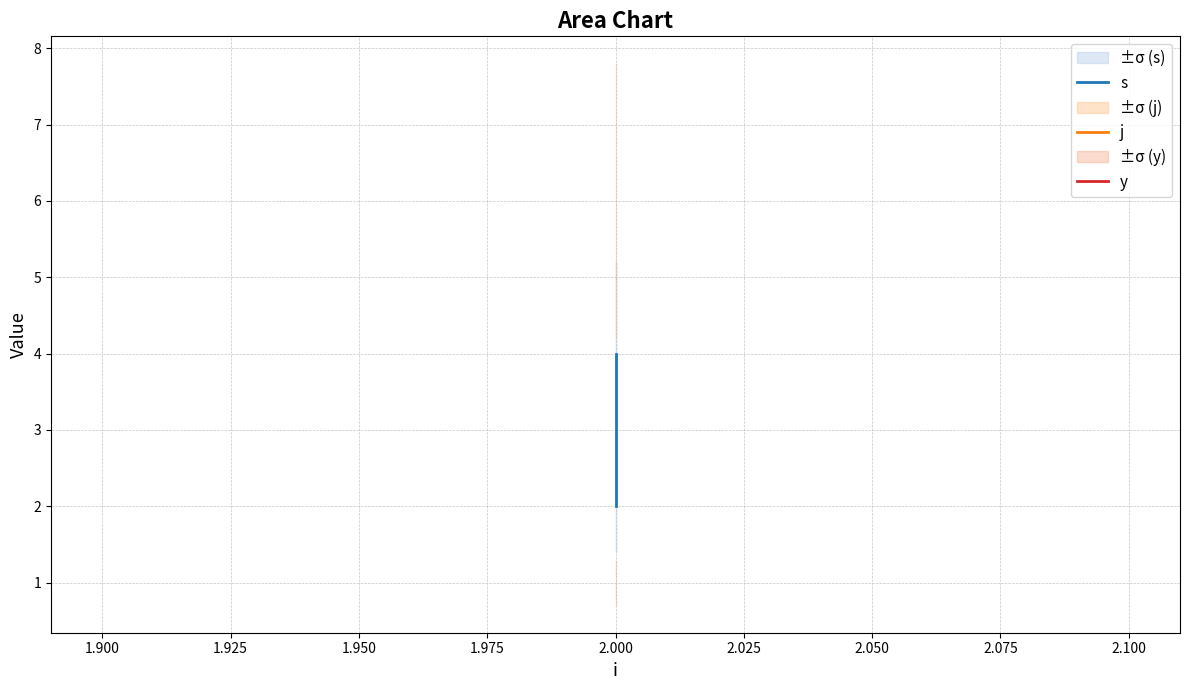

The value of y at 2.000 is 2. True or false?

False